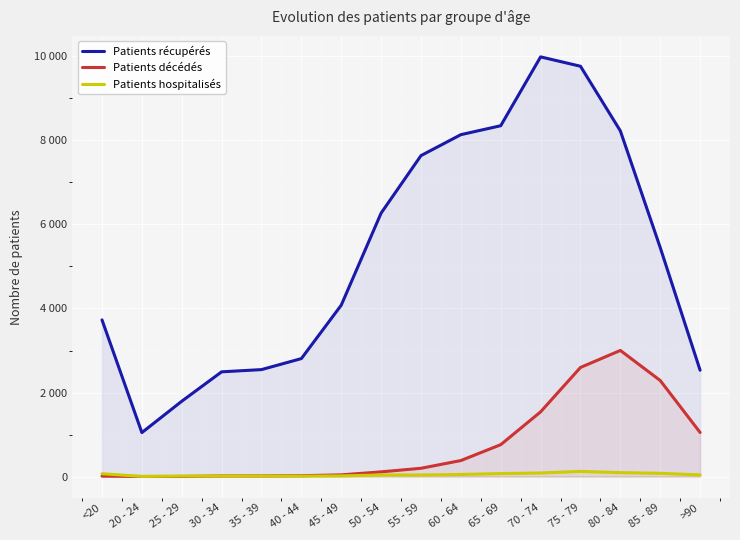

True or false: Patients hospitalisés and Patients récupérés intersect in this chart.

False